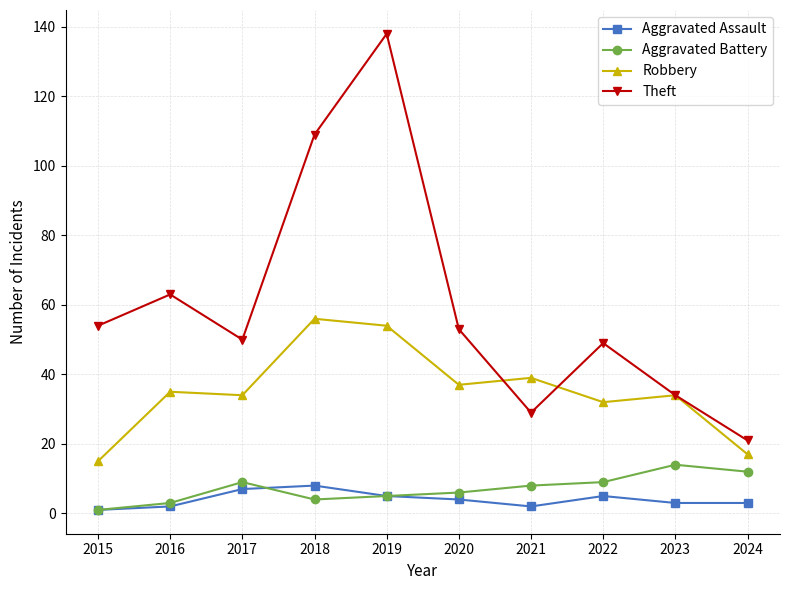

How many lines are shown in the chart?

4